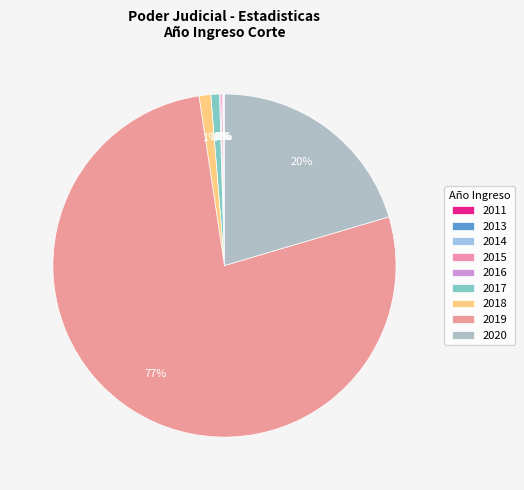

Rank the categories by value from highest to lowest.

2019, 2020, 2018, 2017, 2015, 2016, 2011, 2013, 2014